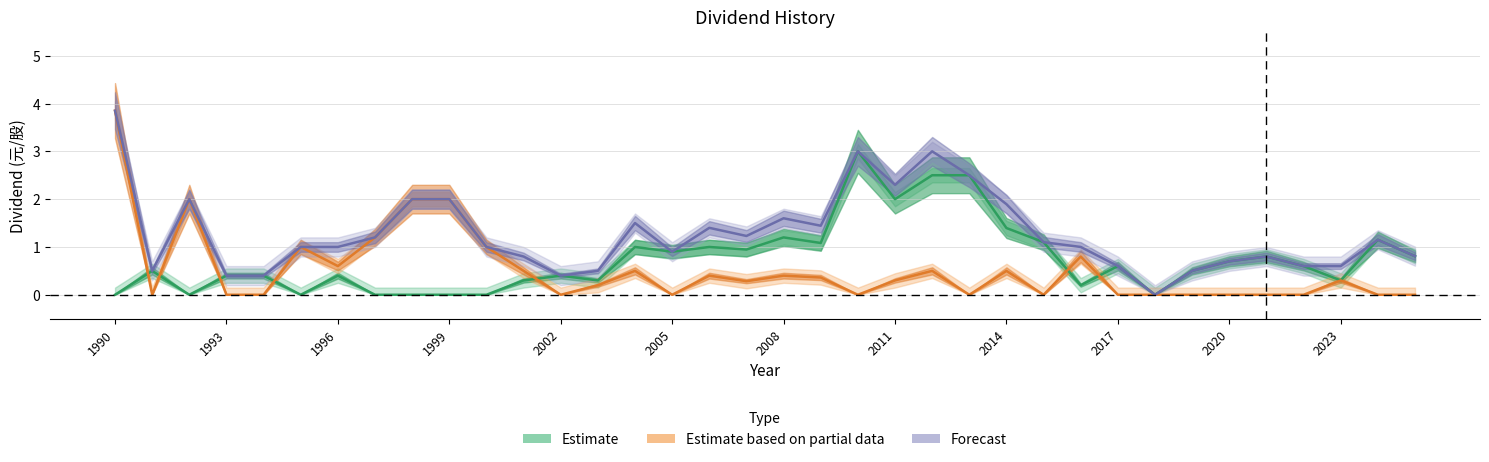

Is this an area chart (filled region under the line)?

No